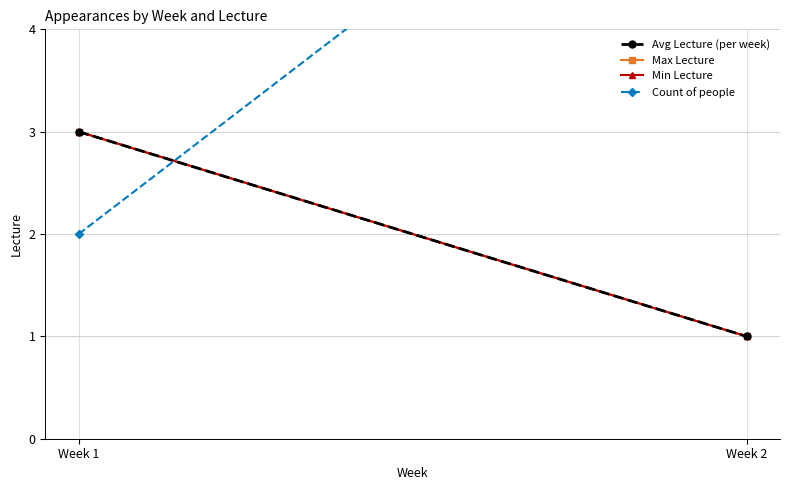

What are all the series names shown in the legend?

Avg Lecture (per week), Max Lecture, Min Lecture, Count of people